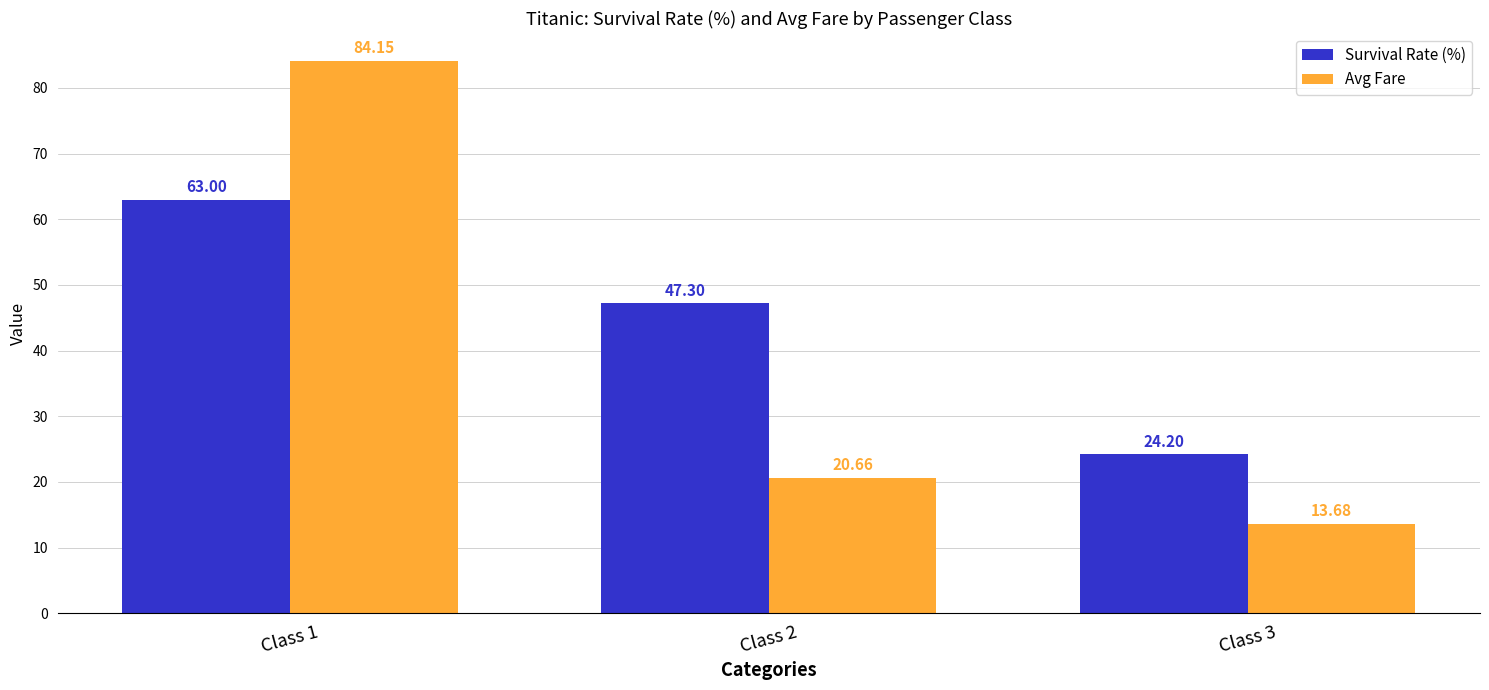

Which label corresponds to the largest value in the chart?

Class 1